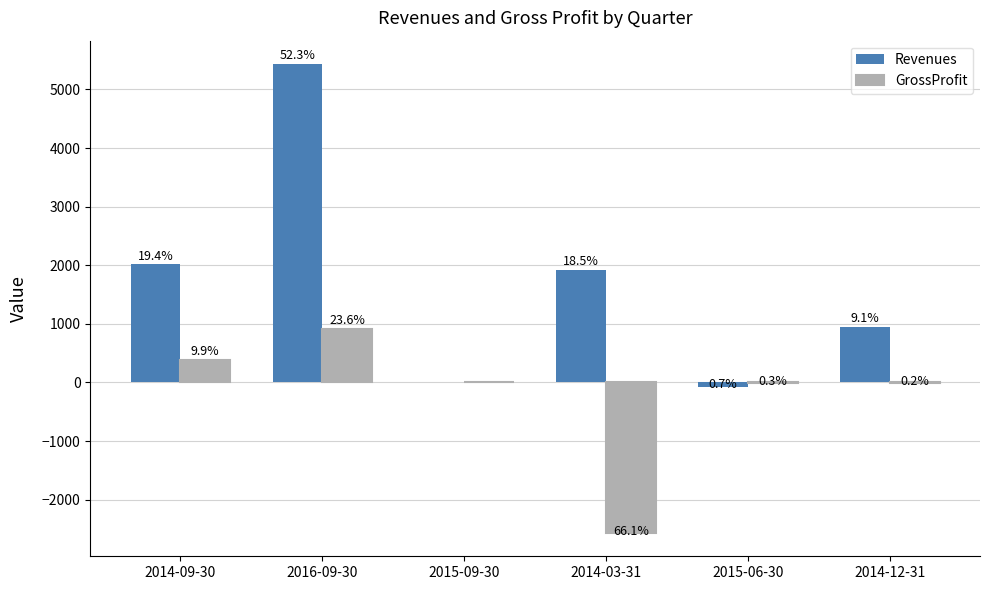

What is the lowest value of the GrossProfit series?

-2565